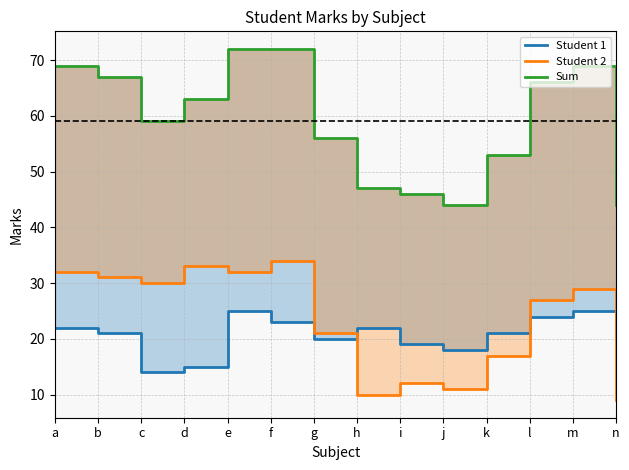

What is the total value across all series at i?

77